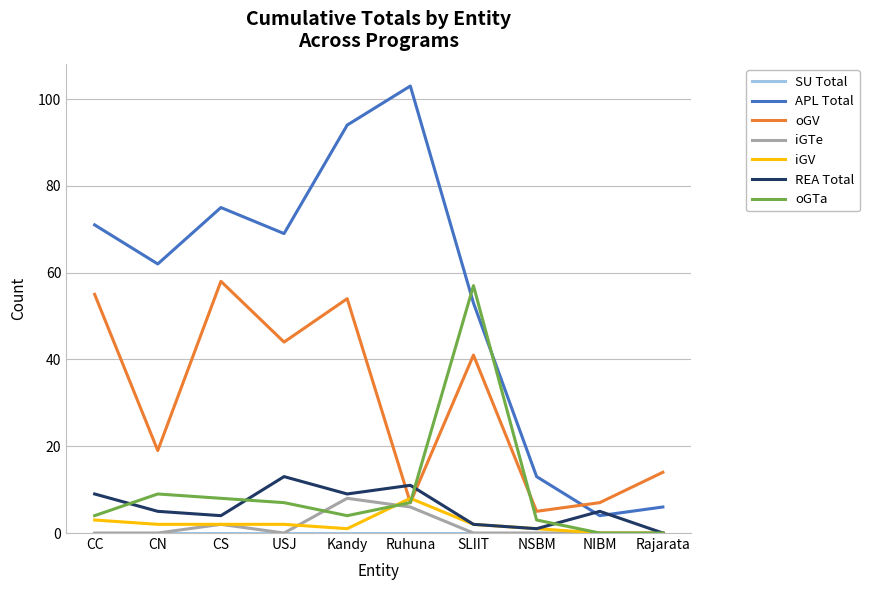

Which series has the largest total across all categories?

APL Total